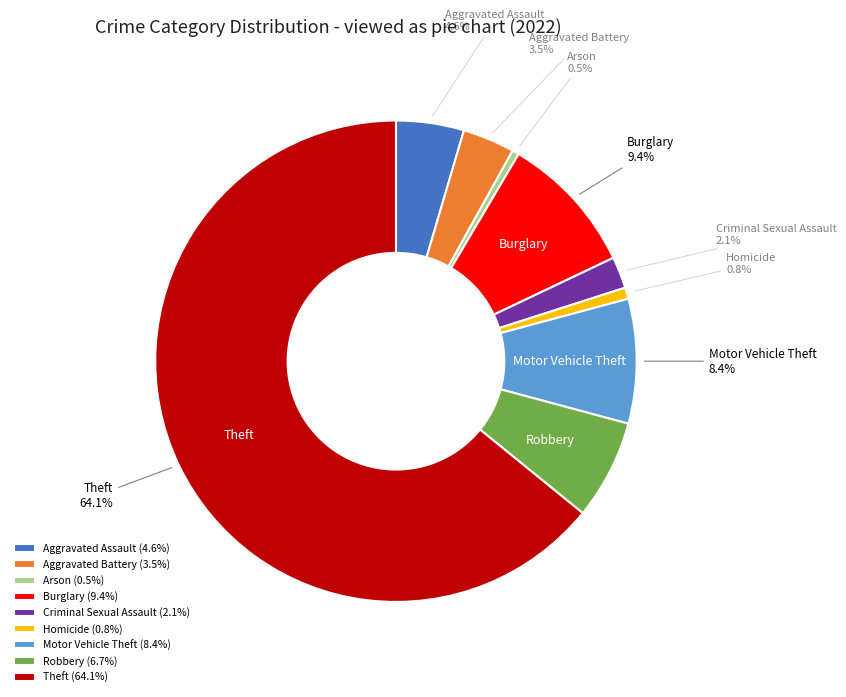

To the nearest percent, what portion does Burglary represent?

9%